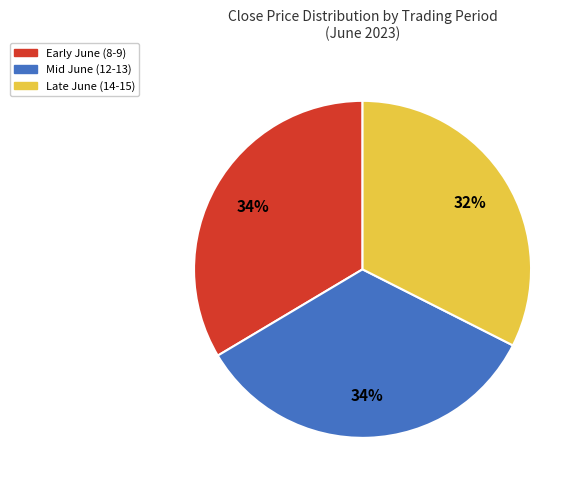

Is there any slice that represents more than half of the pie?

No